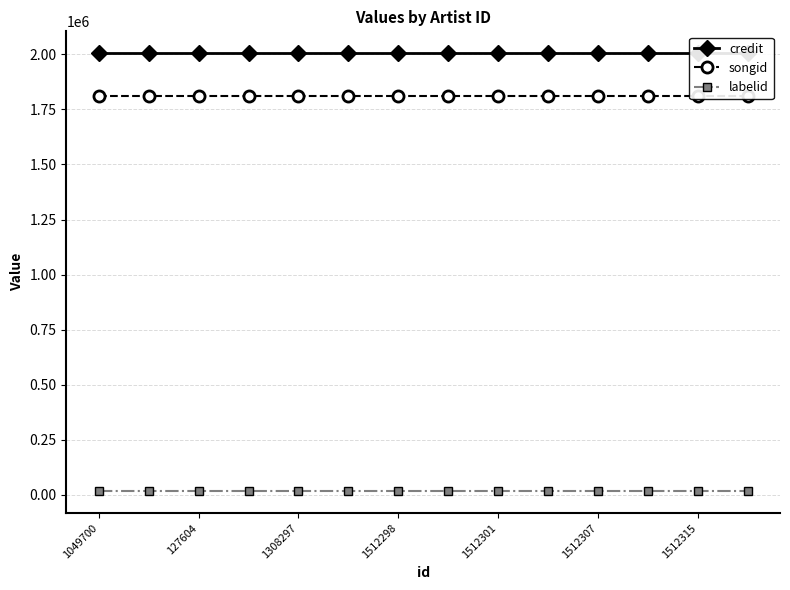

What is the total value across all series at 1512315?

3830801